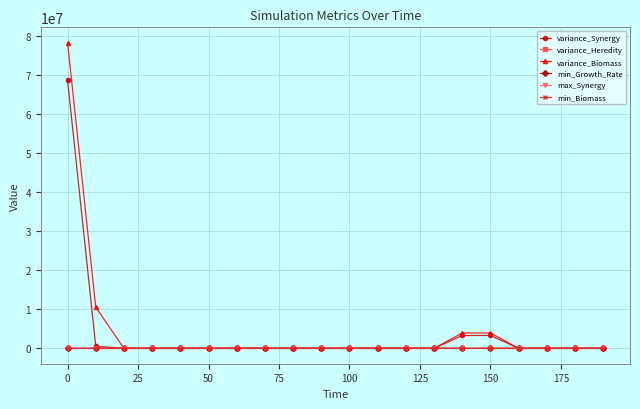

Is it true that variance_Biomass equals 114015553.3 at 0?

False